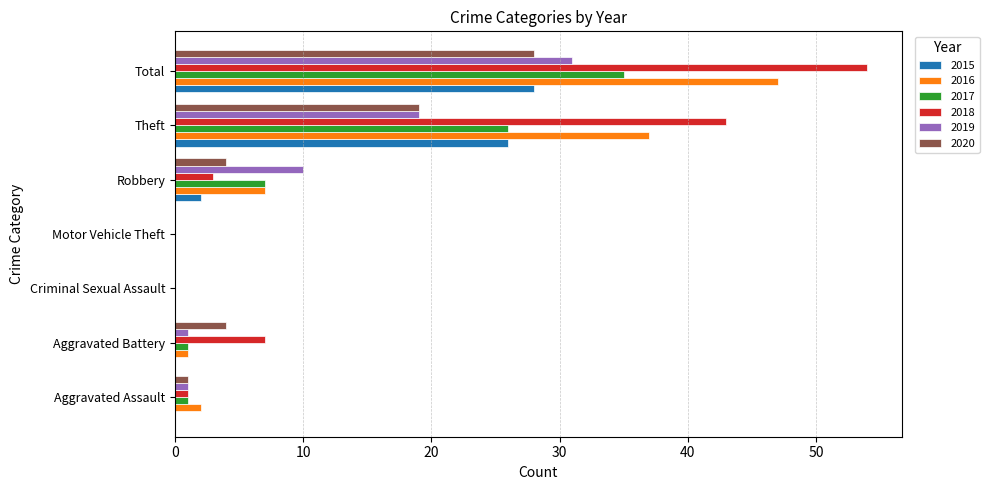

At which category is the sum across all series the highest?

Total